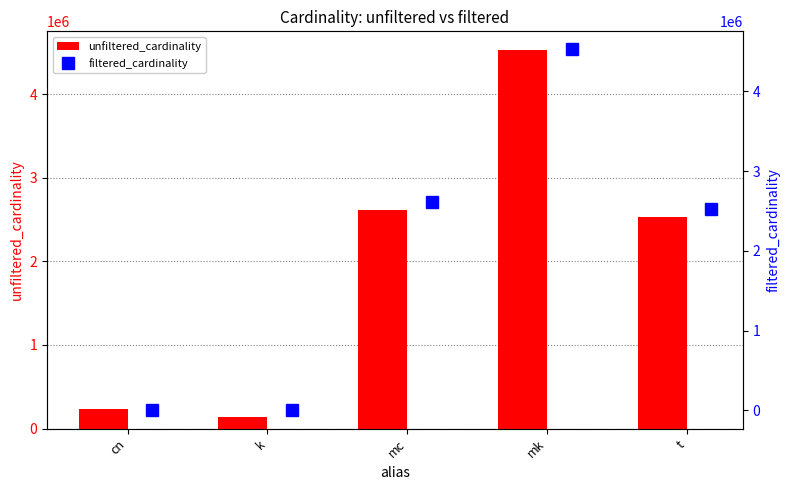

What is the average value of the unfiltered_cardinality series?

2006108